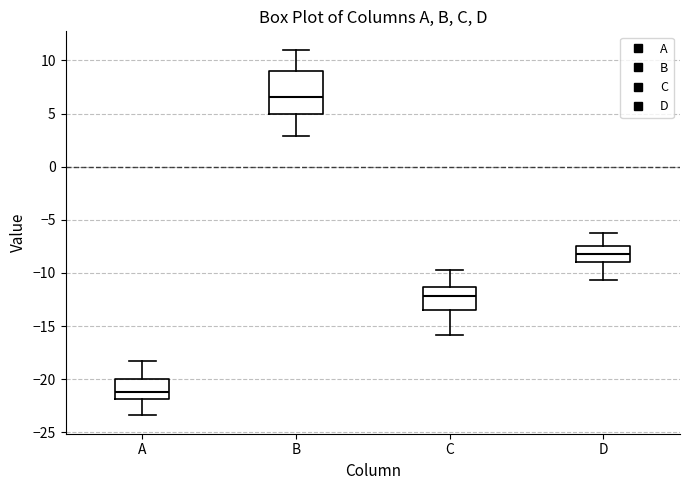

Reading left to right, read every box against the y-axis: the position of its median line, the range the box covers, and the ends of its whiskers. The values are not printed on the chart, so give them approximately, as read against the axis.

A: median -21.0, box -22.0 to -20.0, whiskers -23.5 to -18.0
B: median 6.5, box 5.0 to 9.0, whiskers 3.0 to 11.0
C: median -12.0, box -13.5 to -11.5, whiskers -16.0 to -10.0
D: median -8.0, box -9.0 to -7.5, whiskers -10.5 to -6.5